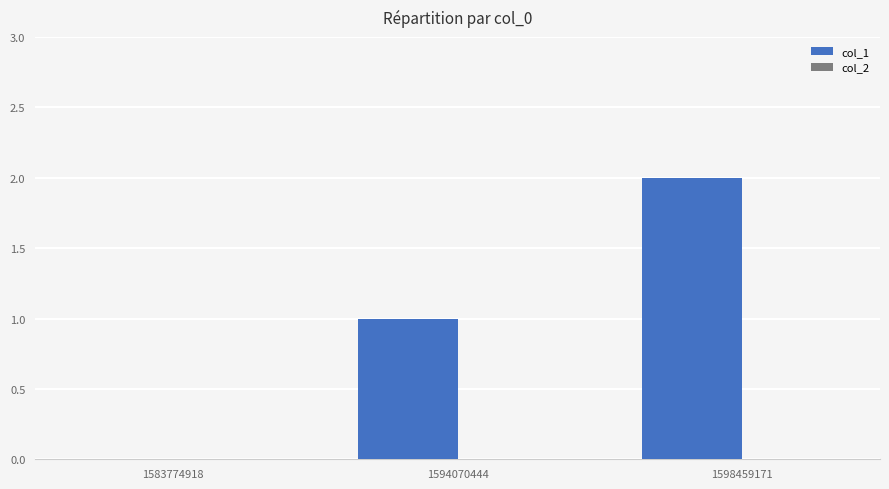

Which label corresponds to the largest value in the chart?

1598459171